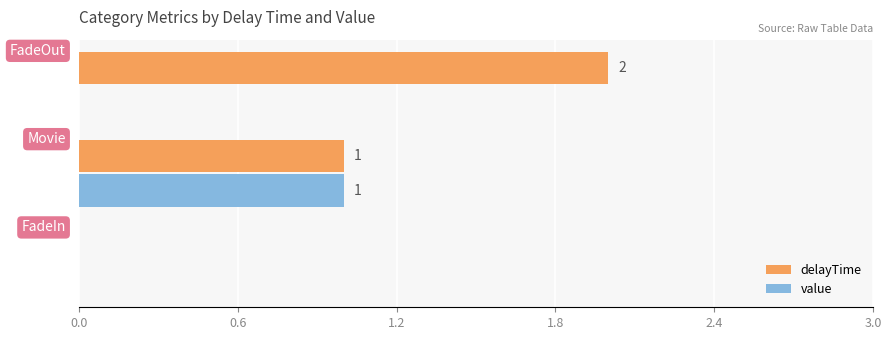

Which series has the largest total across all categories?

delayTime